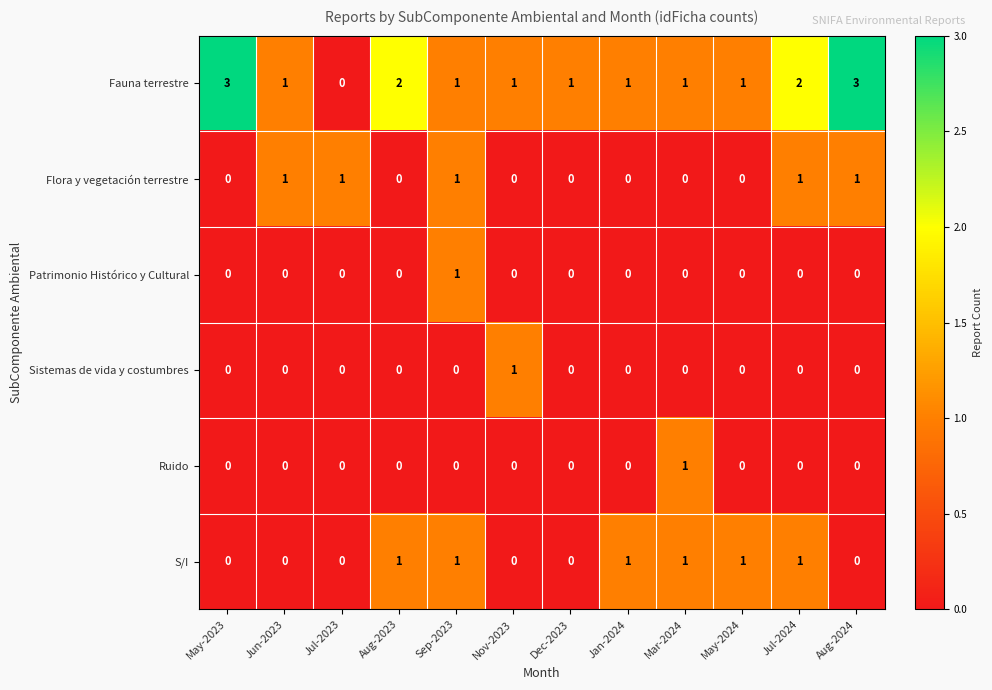

Which series has the largest range (max minus min)?

Fauna terrestre